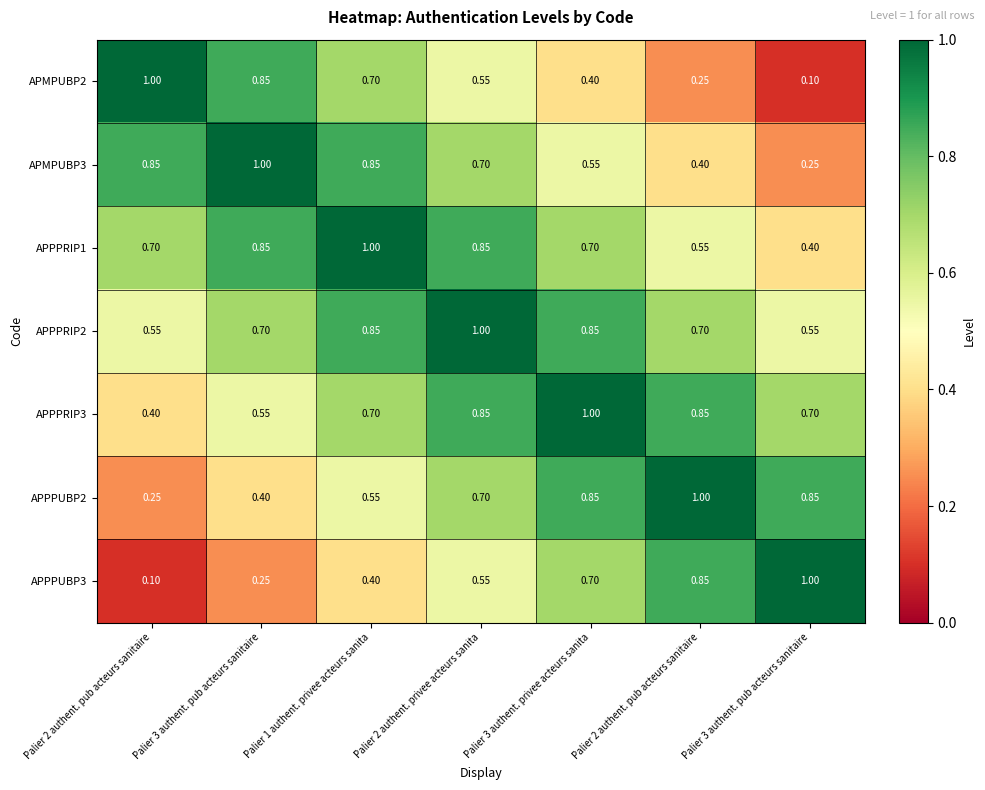

How many distinct data groups are displayed?

7